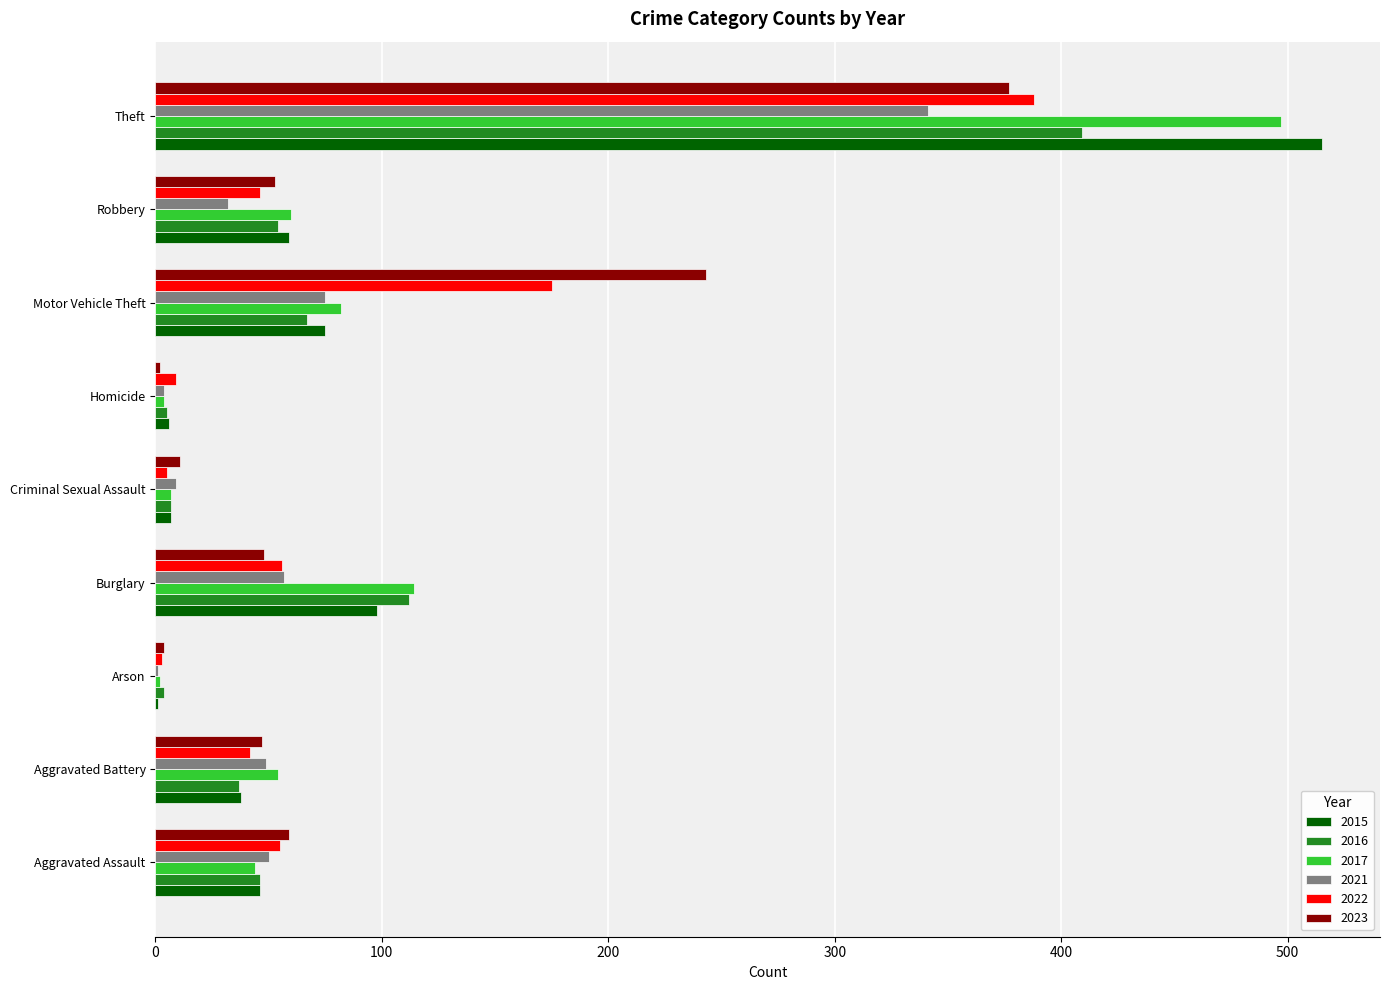

Where is 2016 nearest to the value 206?

Burglary